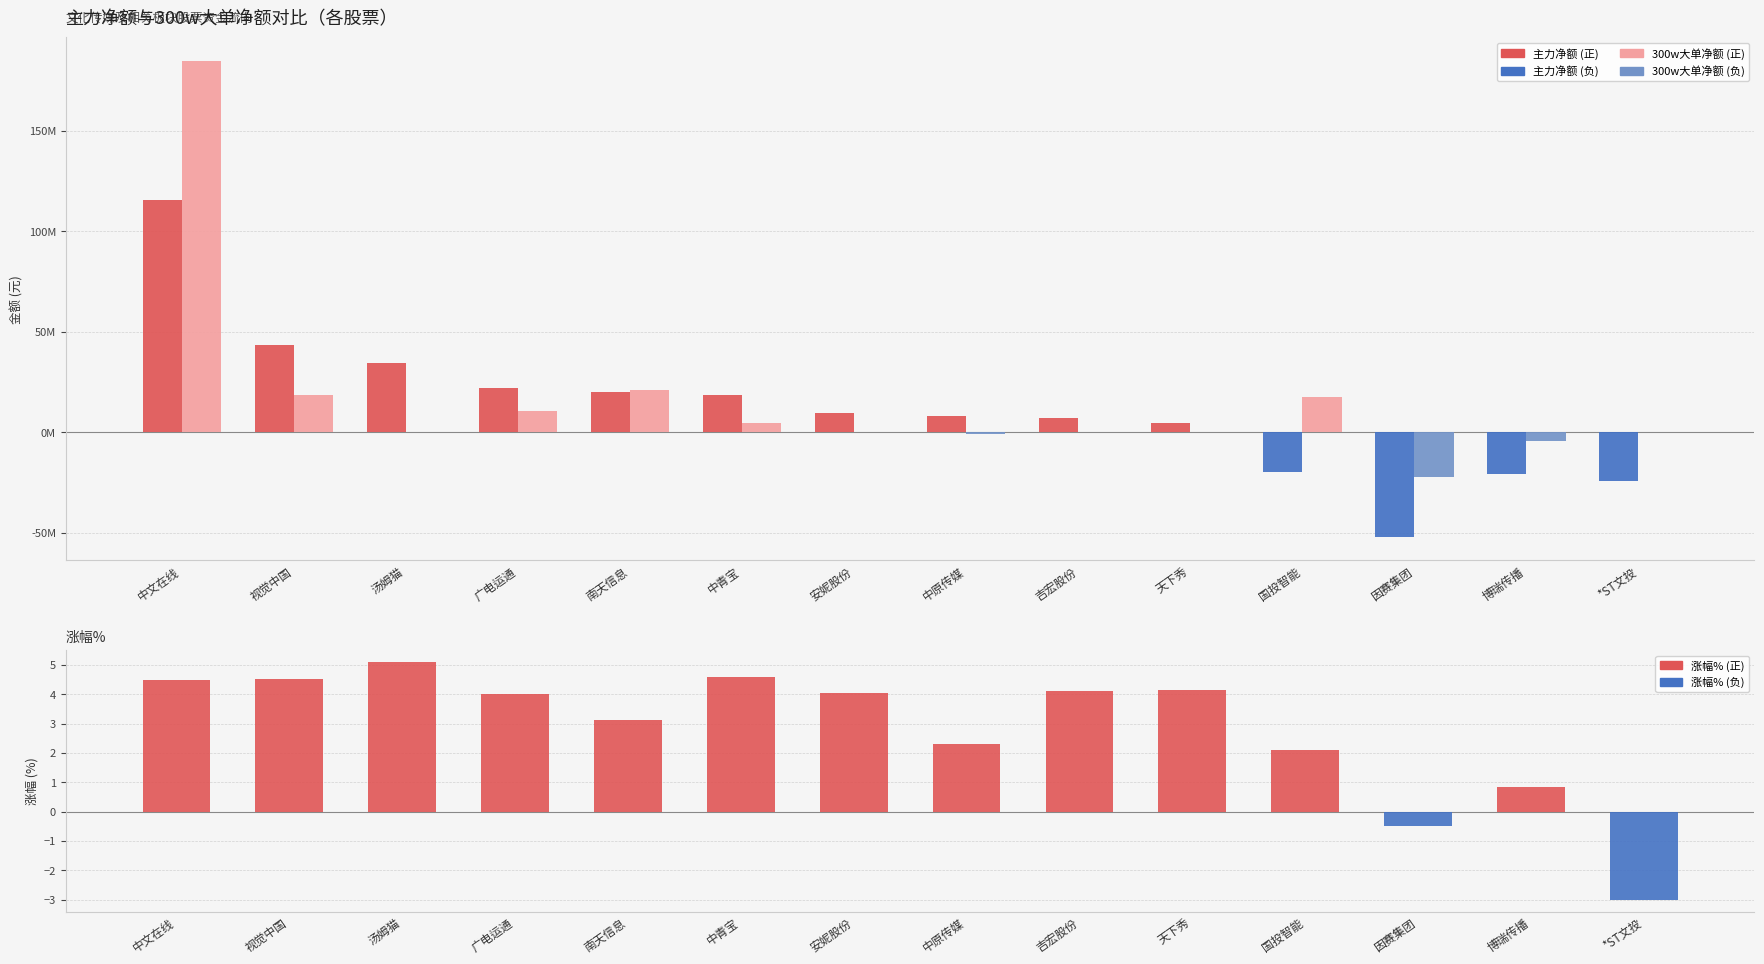

What is the minimum value for 涨幅%?

-3.0